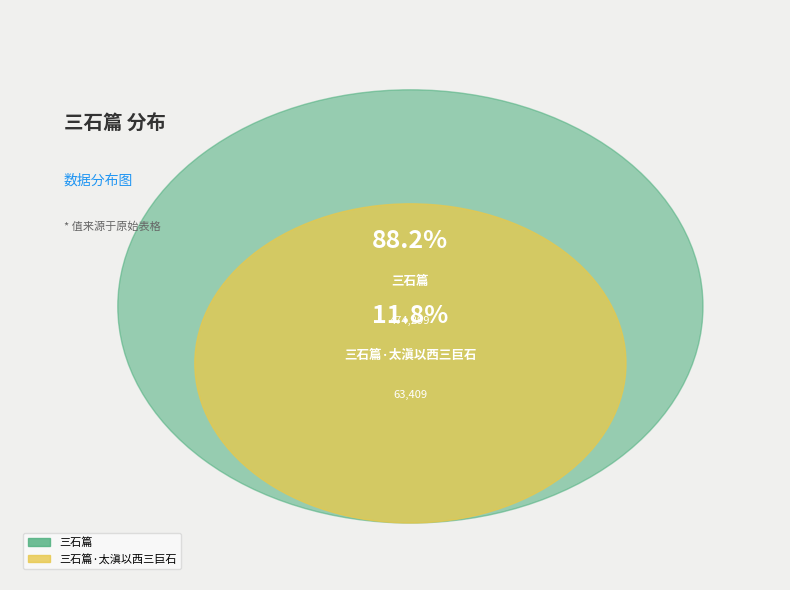

To the nearest percent, what is the difference between the largest and smallest slice percentages?

76%